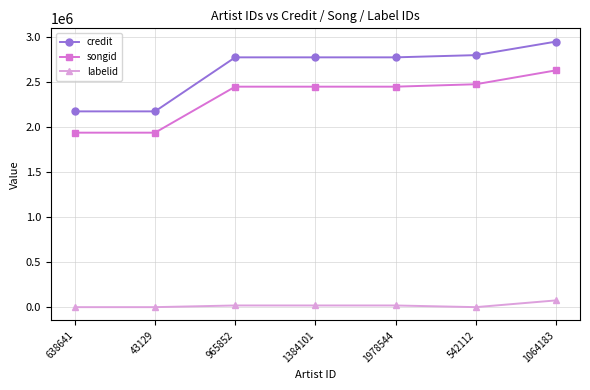

How many categories are shown in the chart?

7